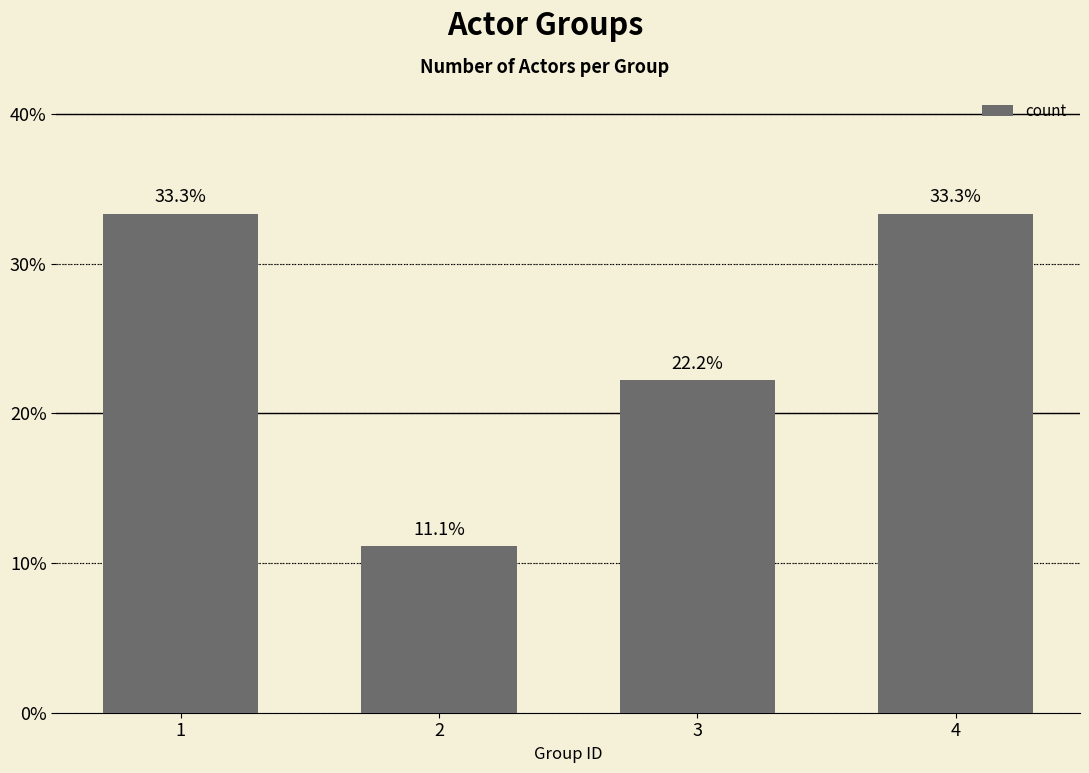

The chart shows a value of 13.6 at 4. True or false?

False